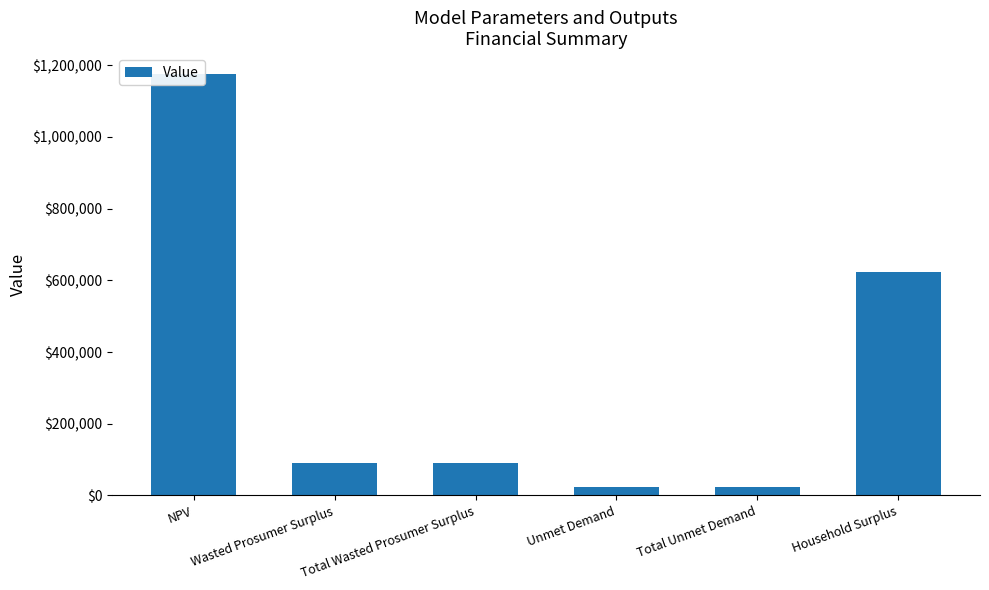

List the labels in order of value, smallest first.

Unmet Demand, Total Unmet Demand, Wasted Prosumer Surplus, Total Wasted Prosumer Surplus, Household Surplus, NPV